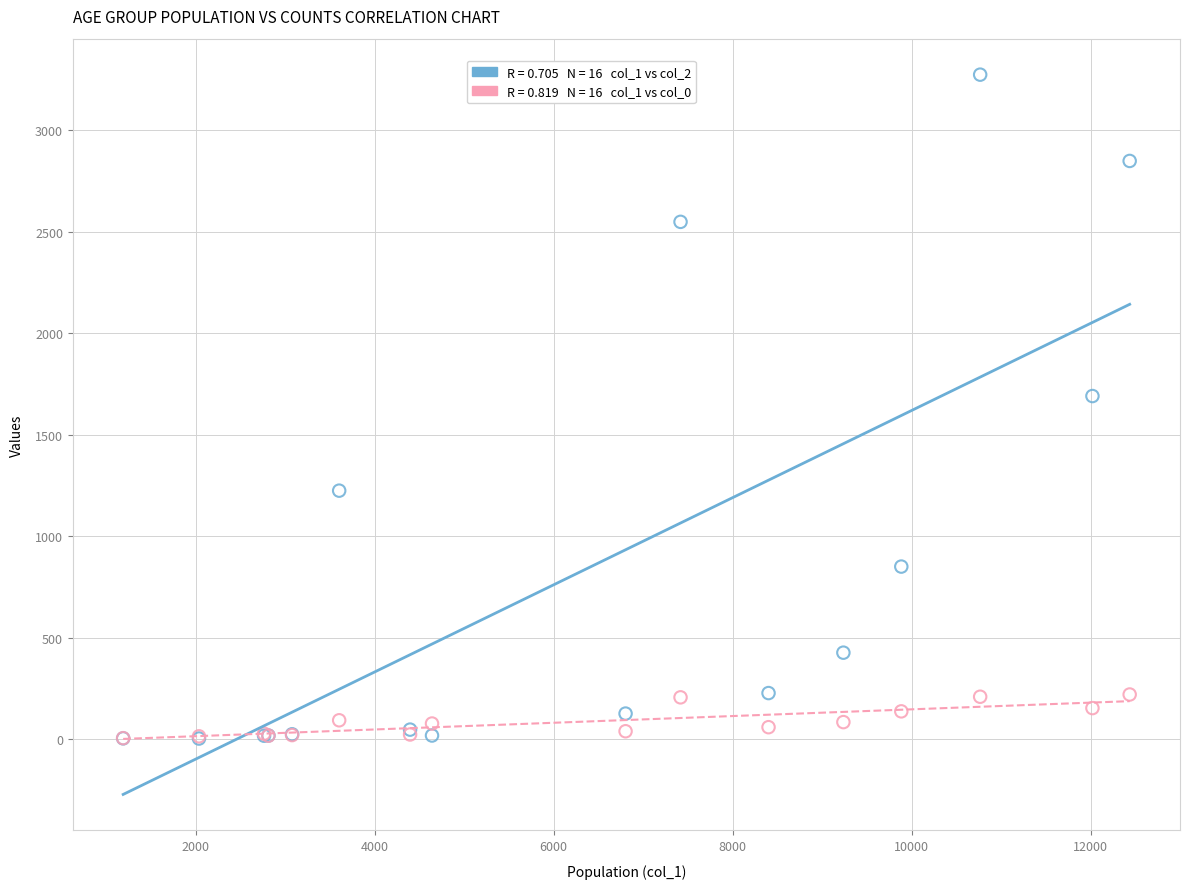

Across all series, what Y value is closest to 1638?

1690